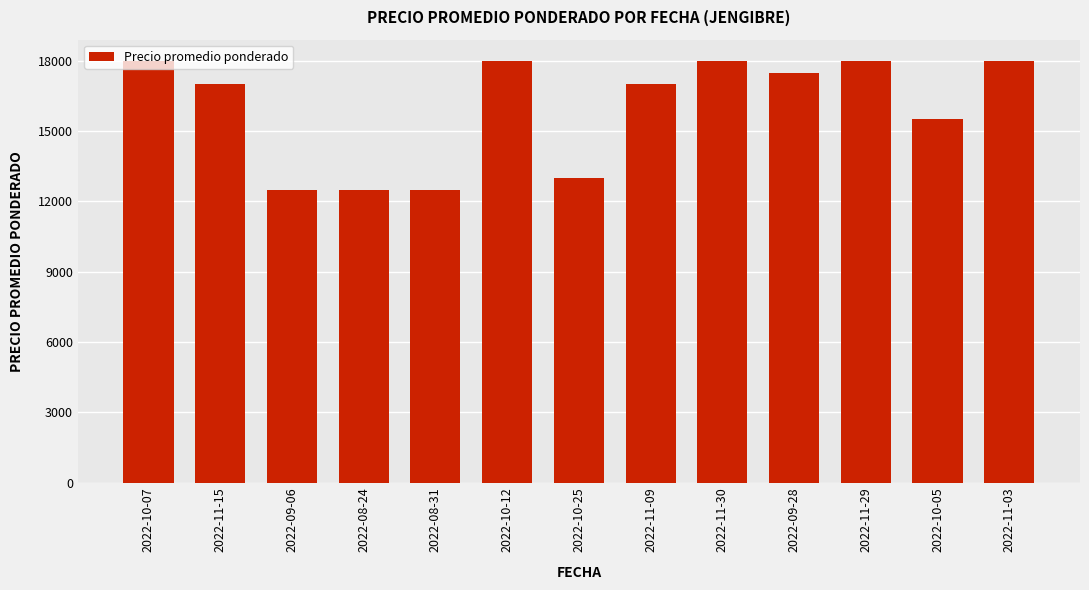

The value at 2022-09-06 is 12500. True or false?

True